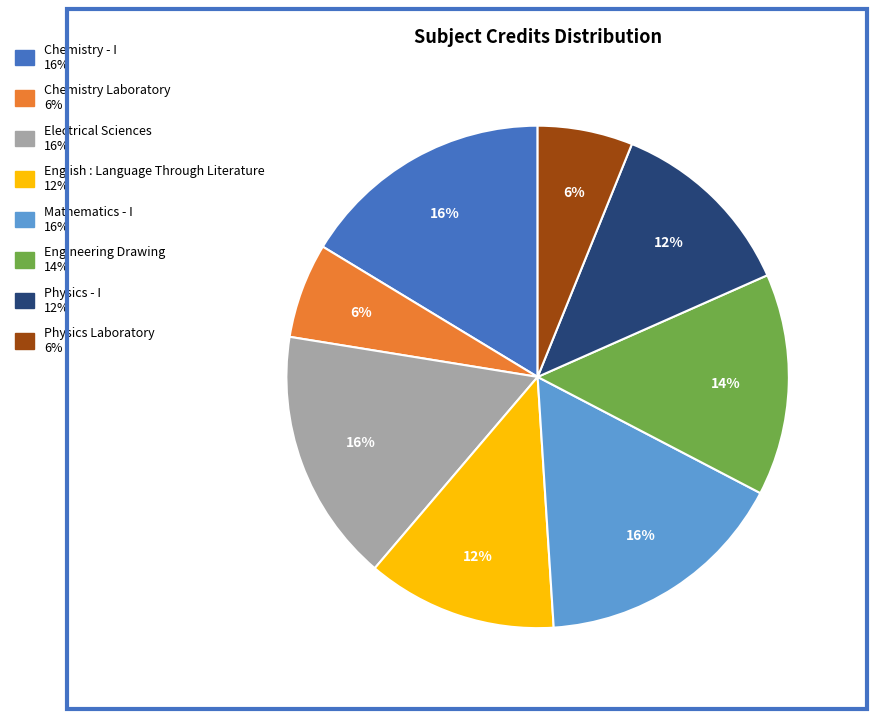

Is it true that Mathematics - I is 8% of the pie?

False